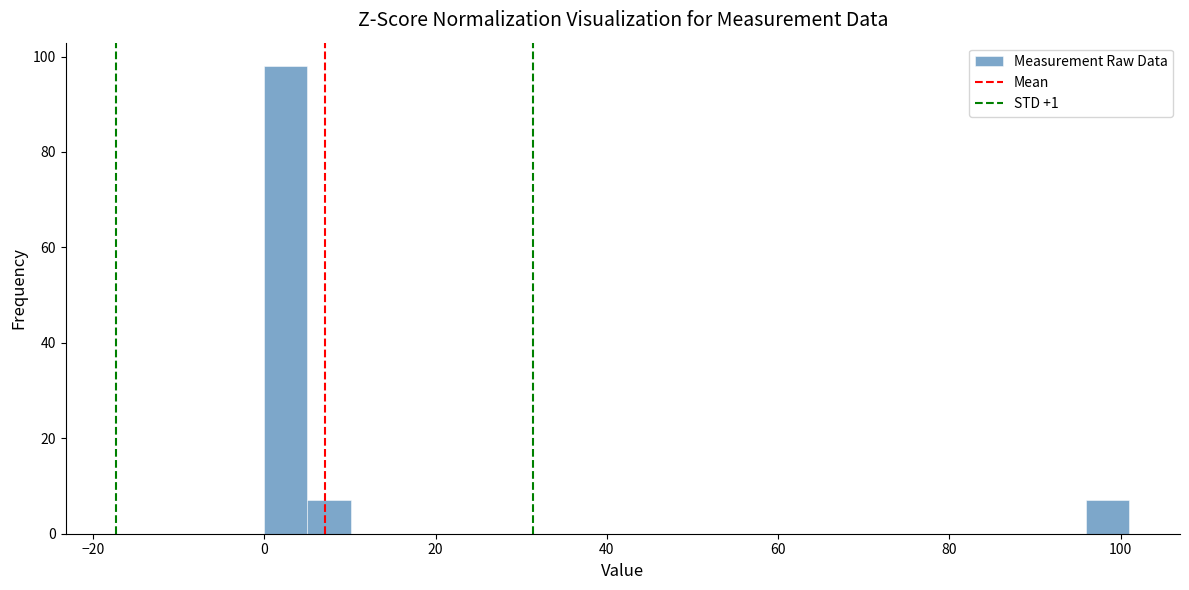

Around what value on the x-axis is the tallest bar? Give the approximate position of its centre, as read against the axis.

2